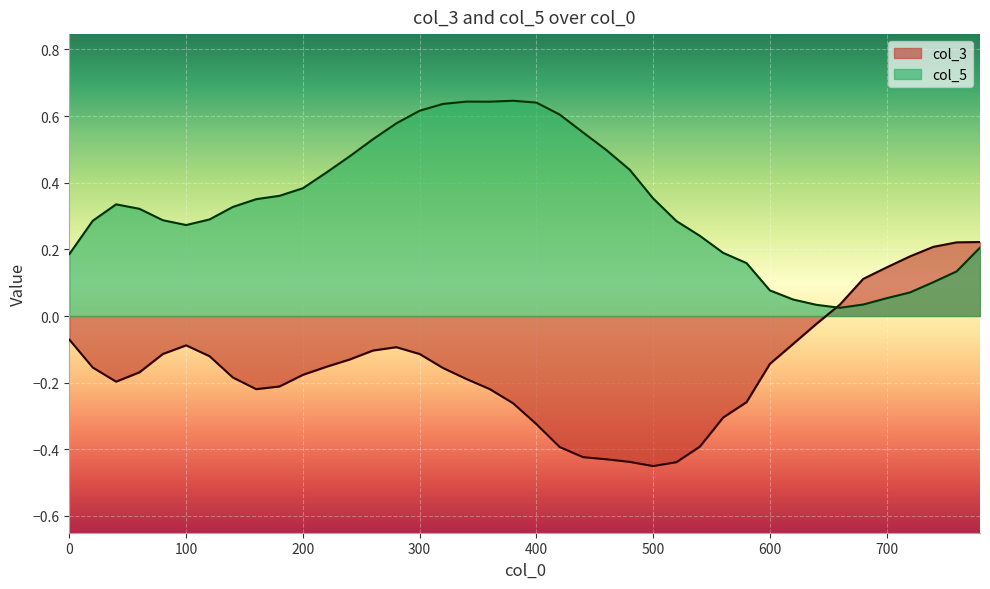

What is the value of the col_5 point at the 37th from the left?

0.1